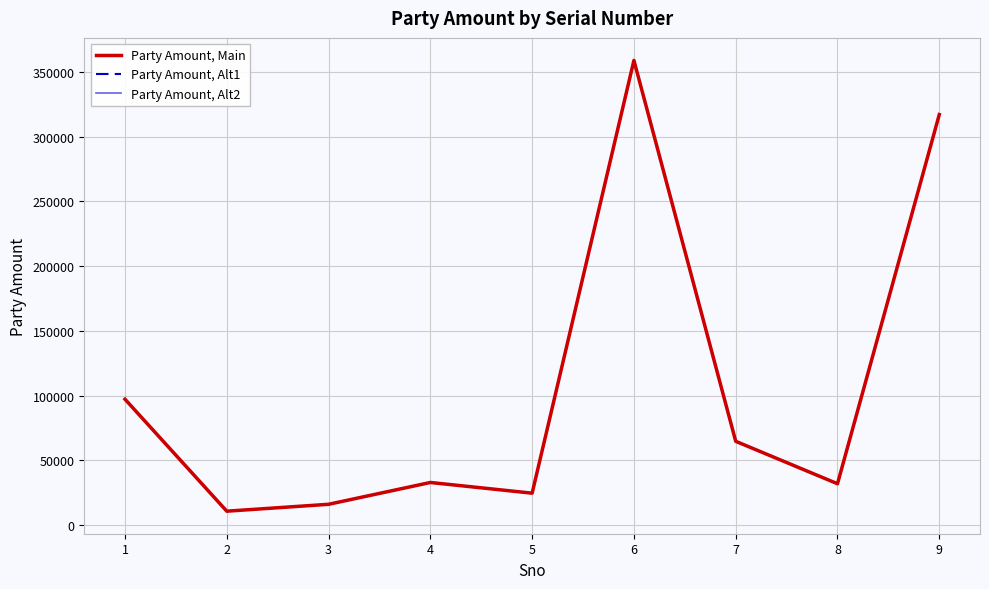

Reading left to right, list all the values displayed in this chart.

Party Amount, Main: 97300	10840	16160	33000	24750	358896	64800	32032	317100
Party Amount, Alt1: 97300	10840	16160	33000	24750	358896	64800	32032	317100
Party Amount, Alt2: 97300	10840	16160	33000	24750	358896	64800	32032	317100